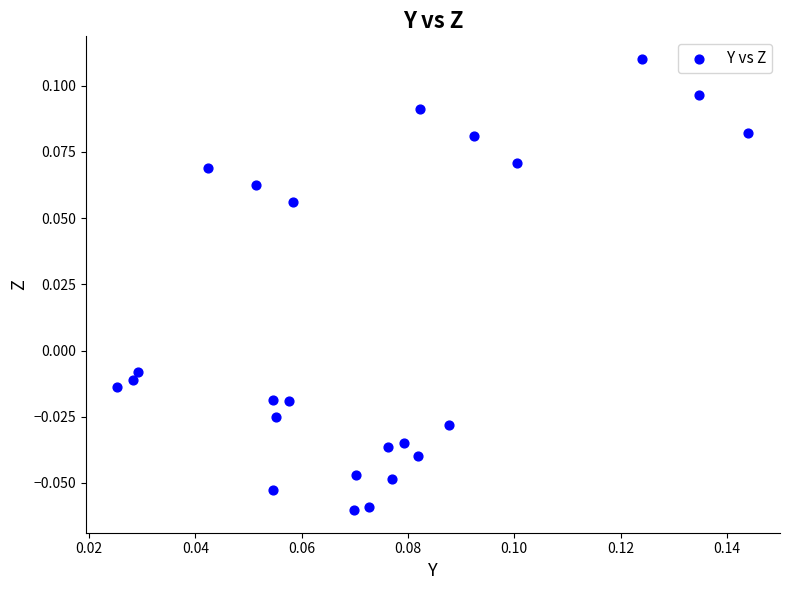

How many data points are displayed?

24